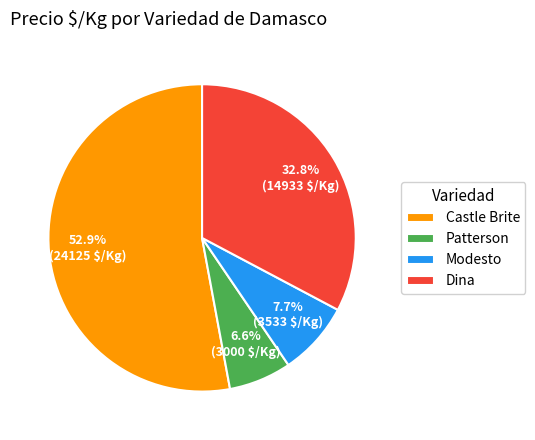

How many segments does this pie chart have?

4